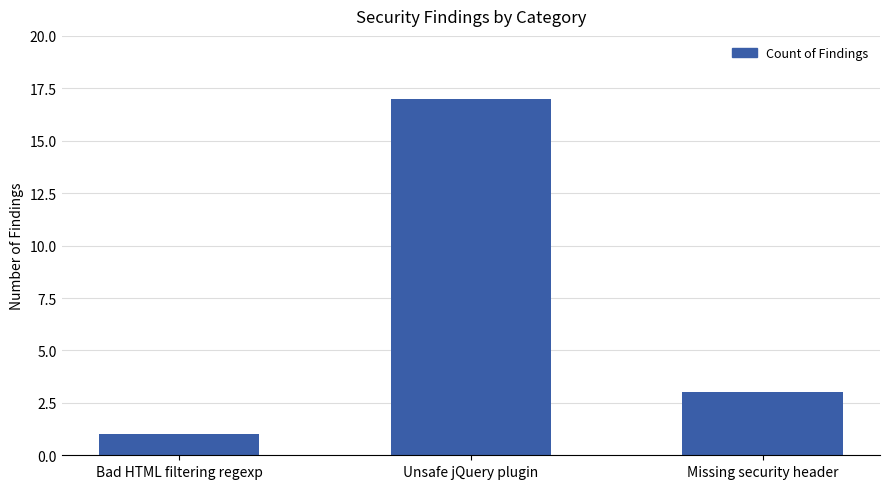

Between Bad HTML filtering regexp and Missing security header, which is larger?

Missing security header